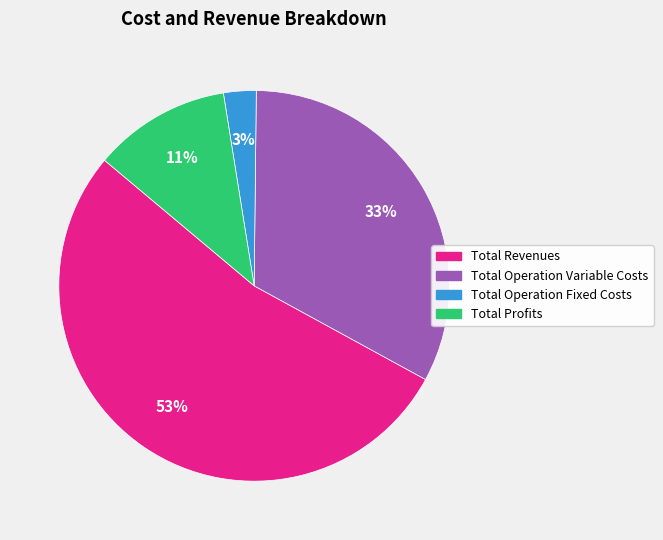

Does any single category account for the majority?

Yes